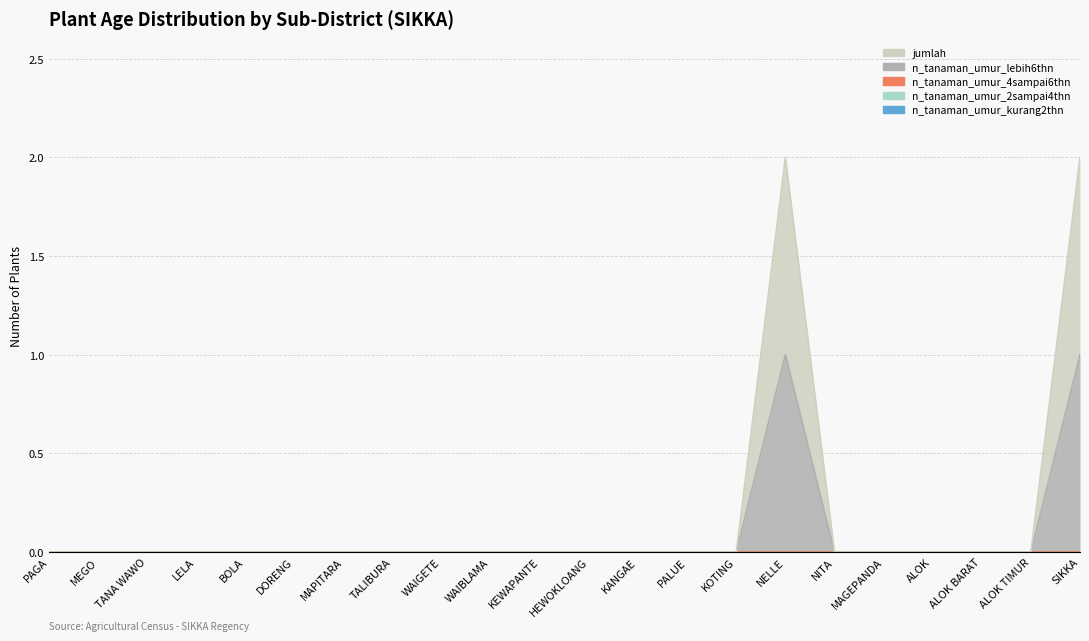

What position from the left is NELLE?

16